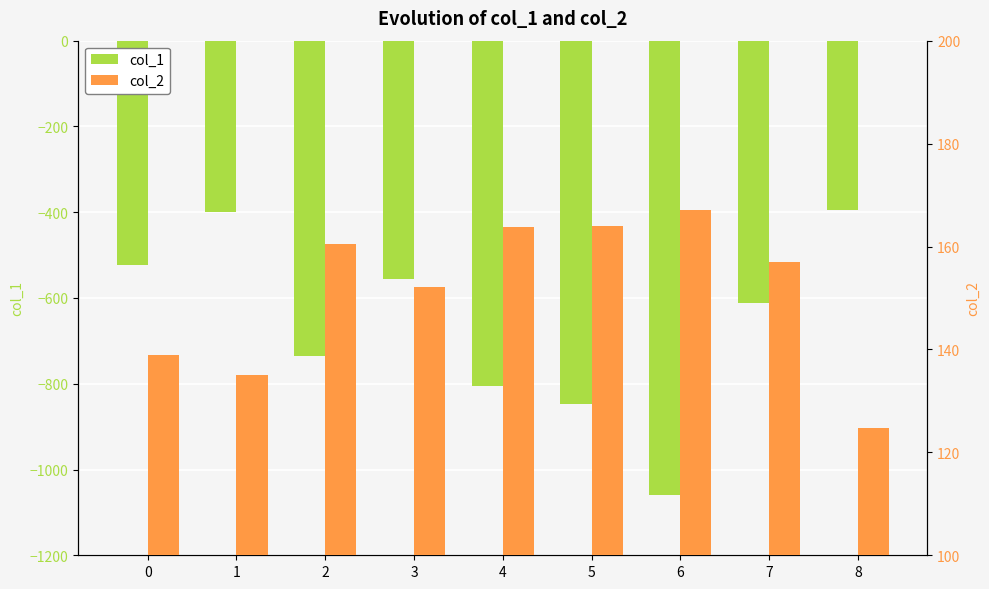

Are the bars grouped side by side (vs. stacked)?

Yes